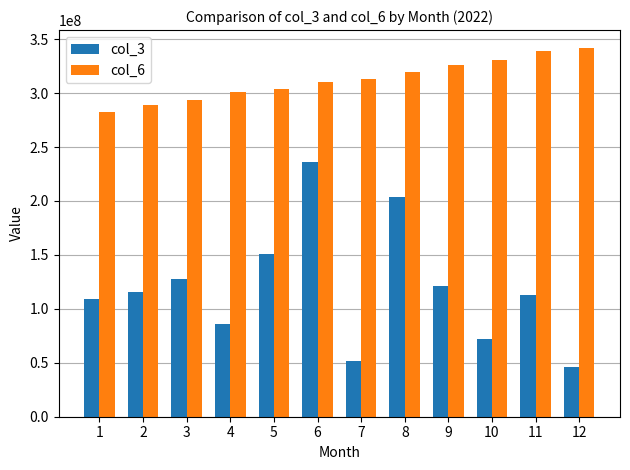

Which series changed the most between 6 and 8?

col_3